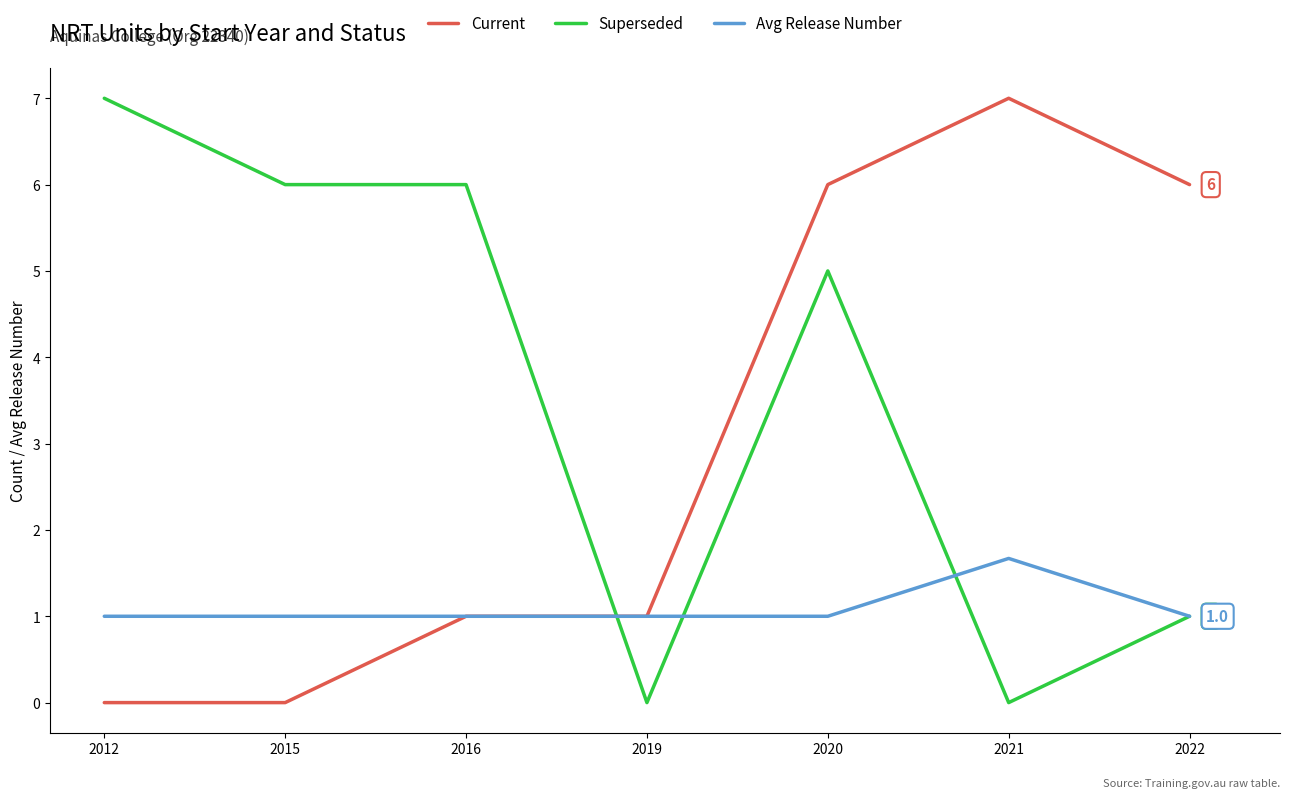

What is the sum of all Current values?

21.0